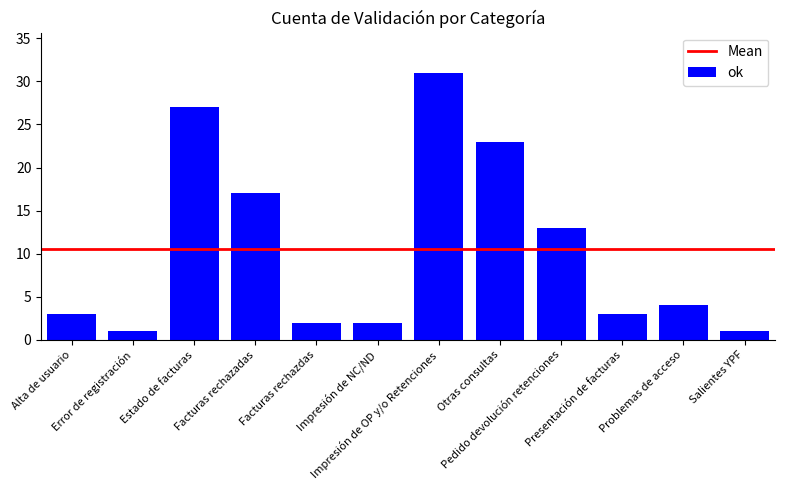

How many values are below 4?

6